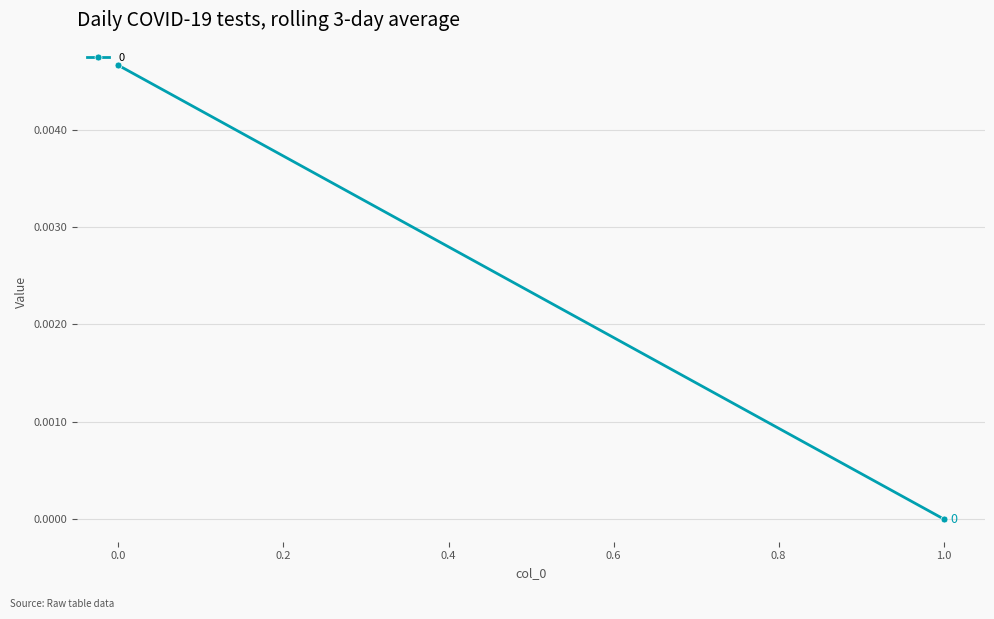

List the labels in order of value, largest first.

0, 1